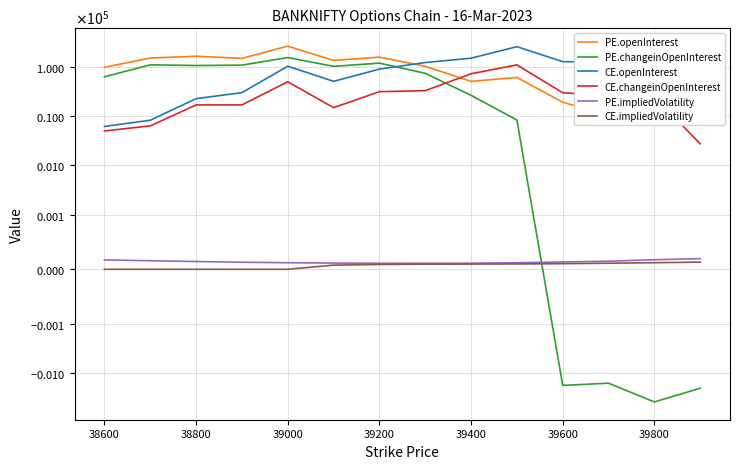

The value of PE.impliedVolatility at 39000 is 12.8. True or false?

True